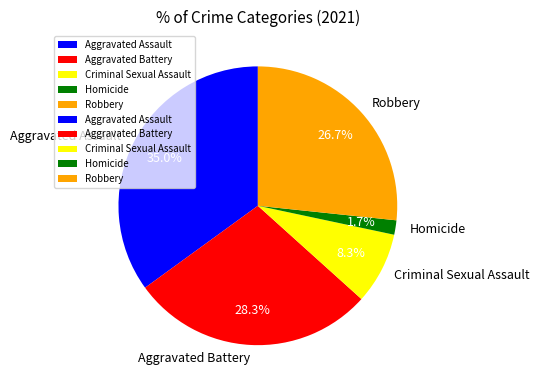

How many slices are in this pie chart?

5